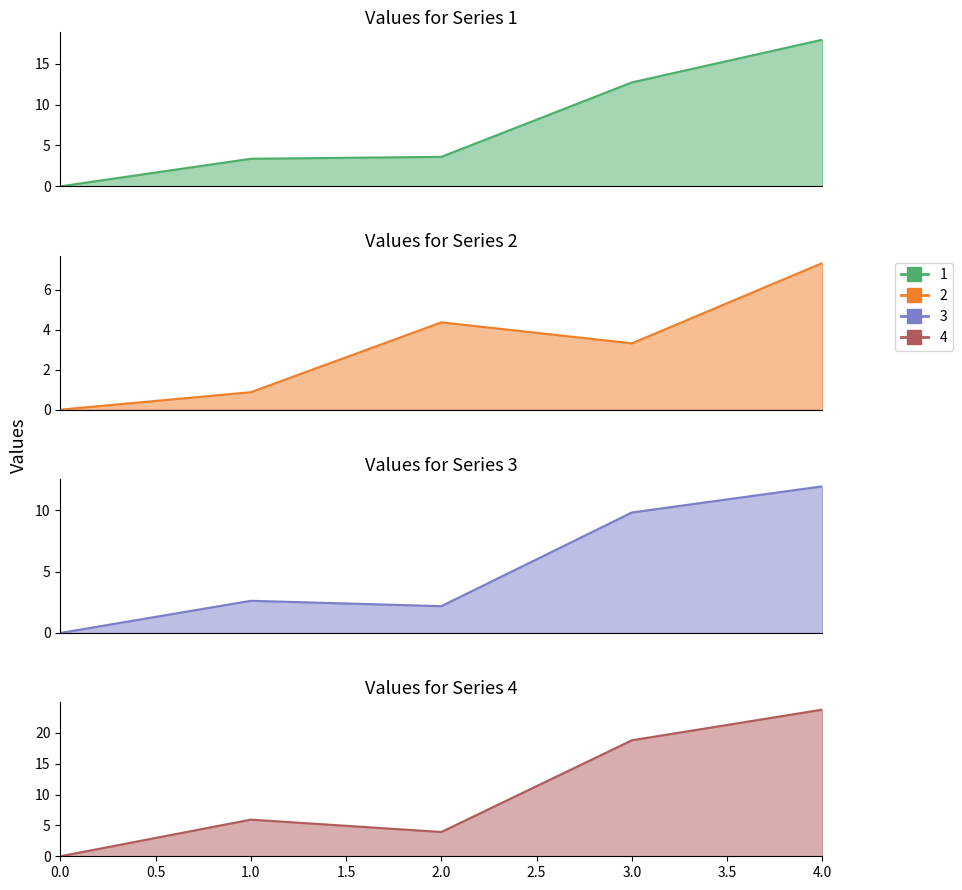

Which series changed the most between 1 and 4?

4